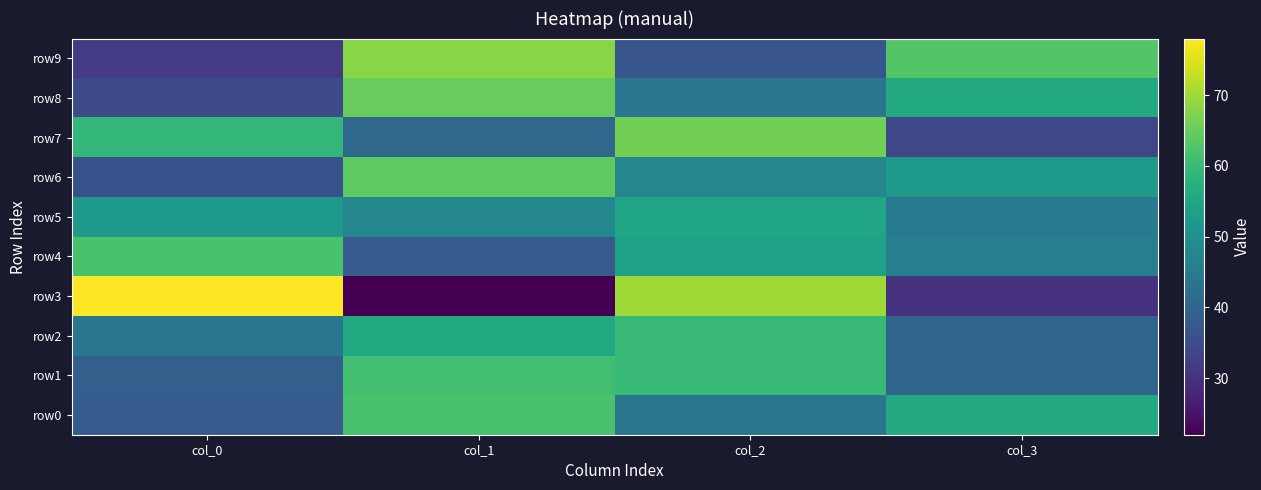

Rank the series at col_3 from highest to lowest value.

row9, row0, row8, row6, row4, row5, row1, row2, row7, row3